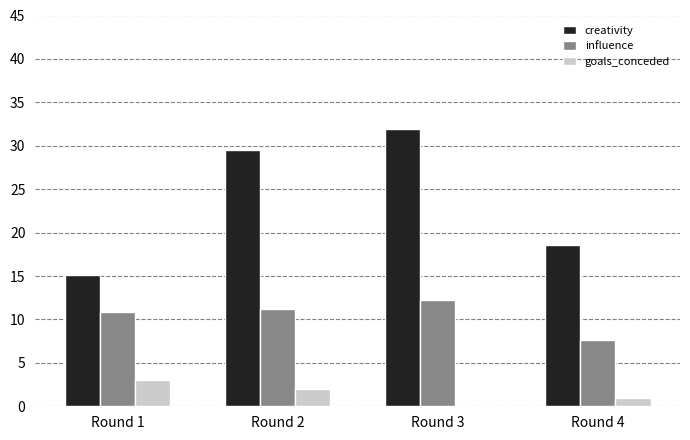

Reading right to left, list all the values displayed in this chart.

creativity: Round 4=18.6	Round 3=31.9	Round 2=29.5	Round 1=15.1
influence: Round 4=7.6	Round 3=12.2	Round 2=11.2	Round 1=10.8
goals_conceded: Round 4=1.0	Round 3=0.0	Round 2=2.0	Round 1=3.0